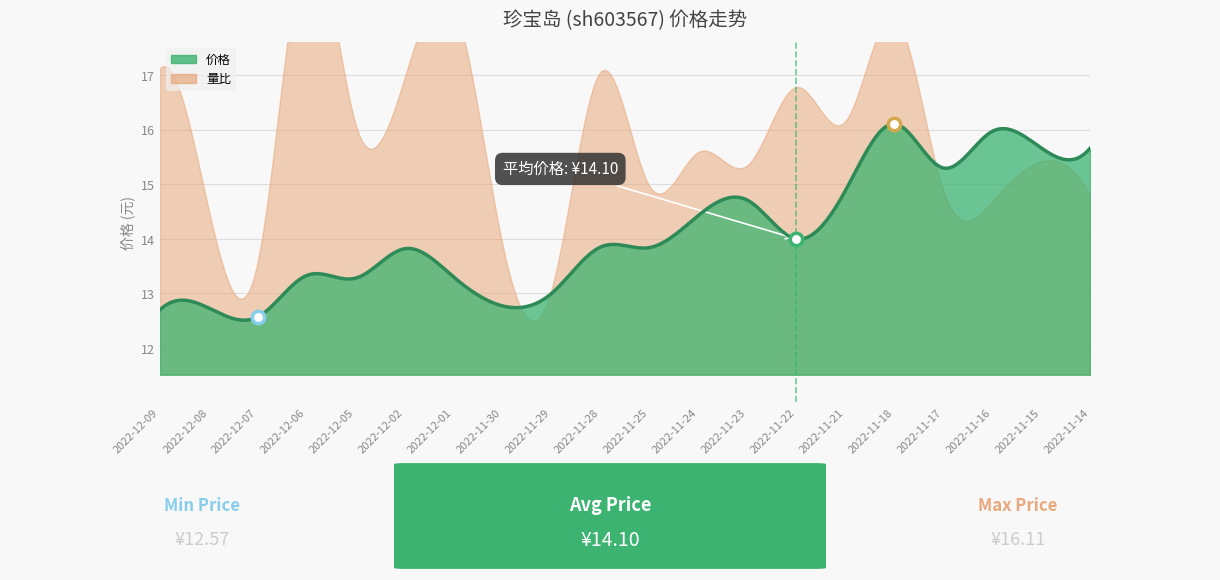

At how many categories does at least one series exceed 1?

20